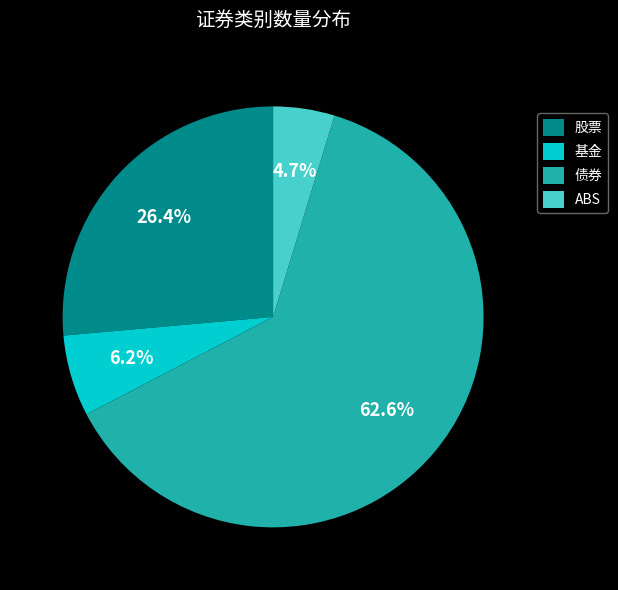

How many slices are in this pie chart?

4